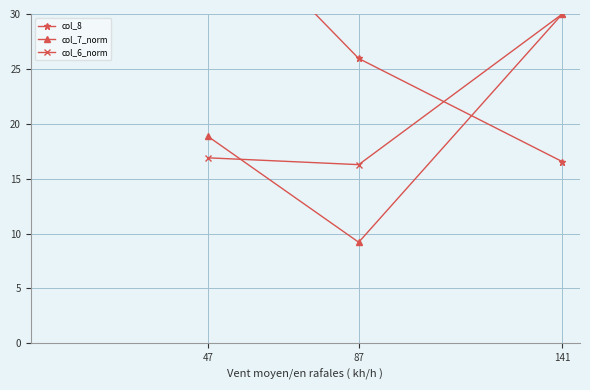

What is the difference between the maximum and second lowest values in the col_6_norm series?

13.1